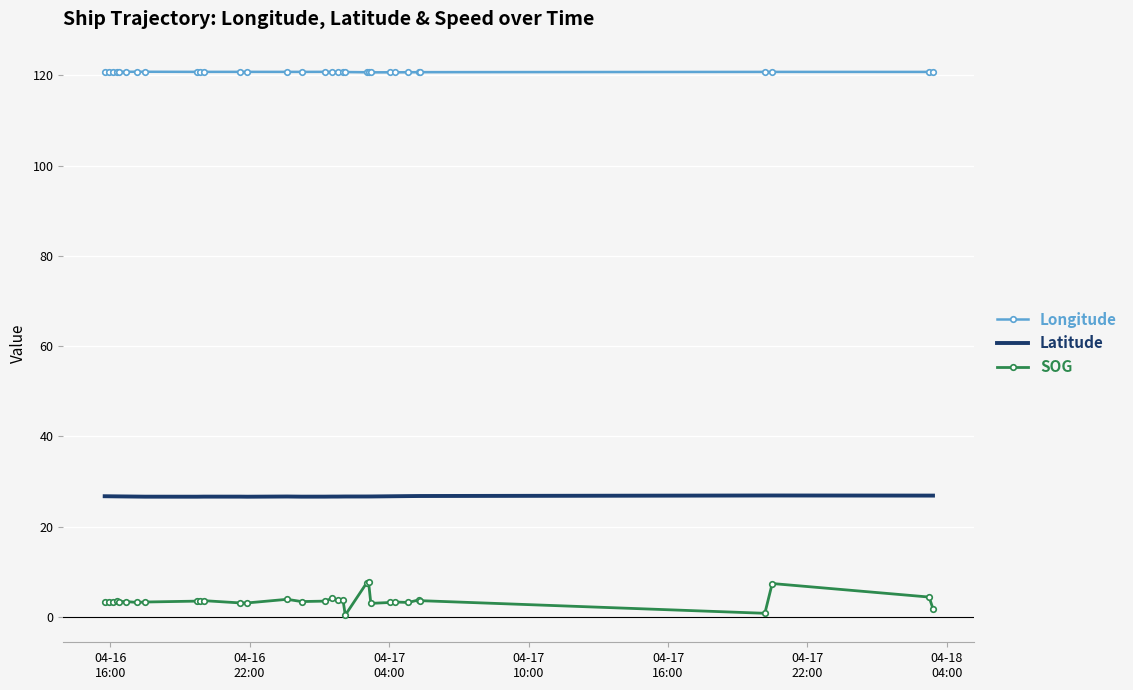

List the series in order of their overall mean, highest first.

Longitude, Latitude, SOG